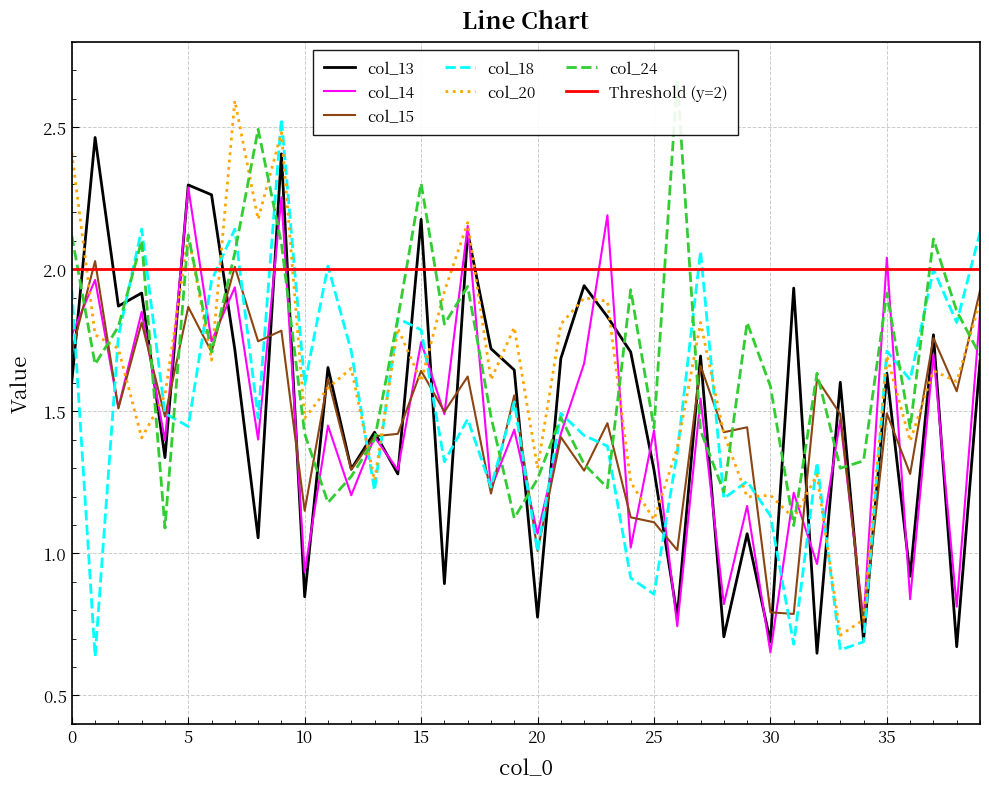

How many data points in col_13 are less than 1?

10